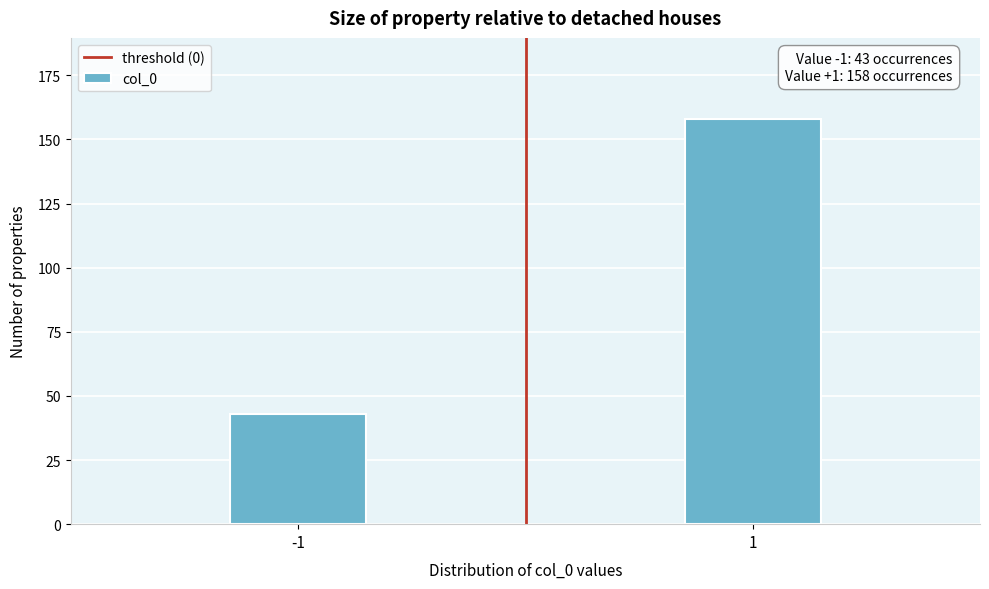

Reading left to right, what are all the values shown in this chart?

-1=43	1=158